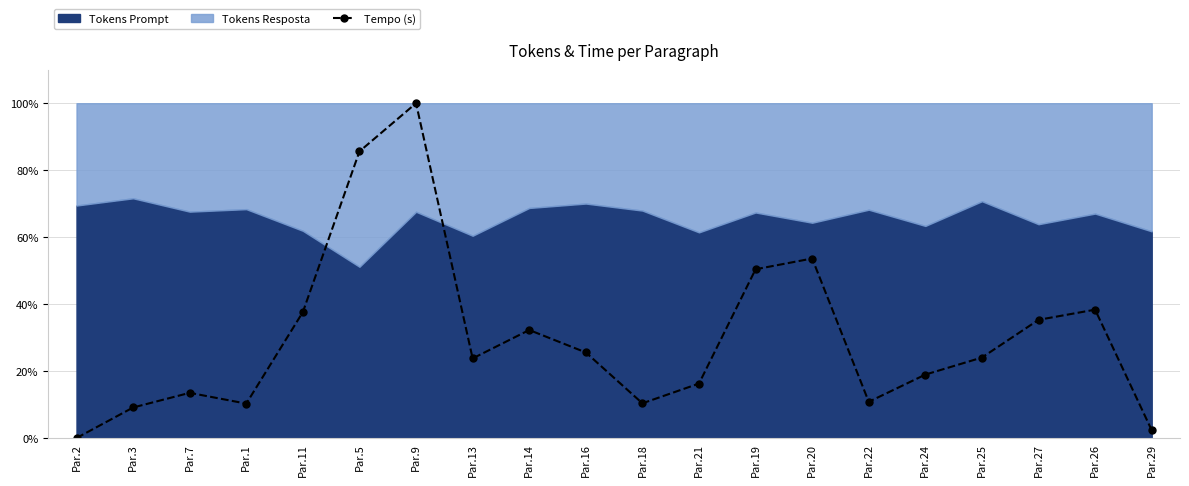

How many points are lower than both their immediate neighbors (excluding endpoints)?

4